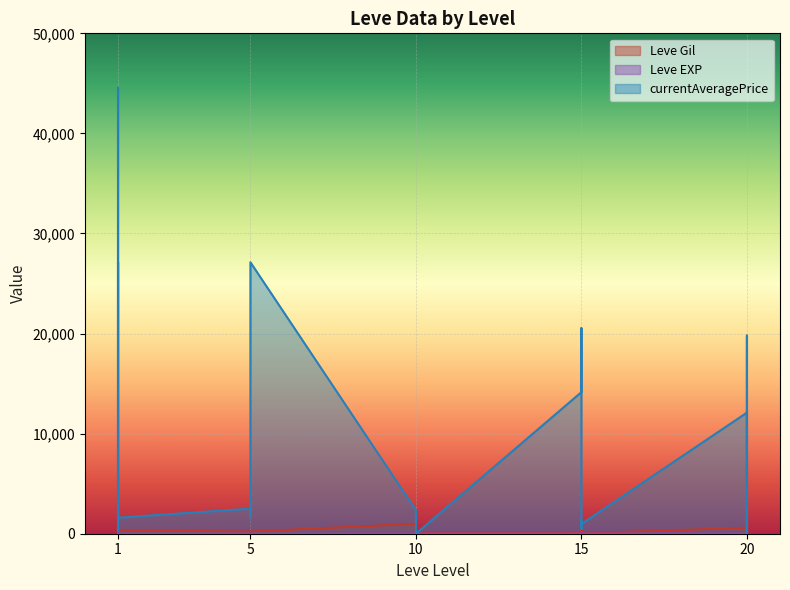

Which category has the highest value in the currentAveragePrice series?

1